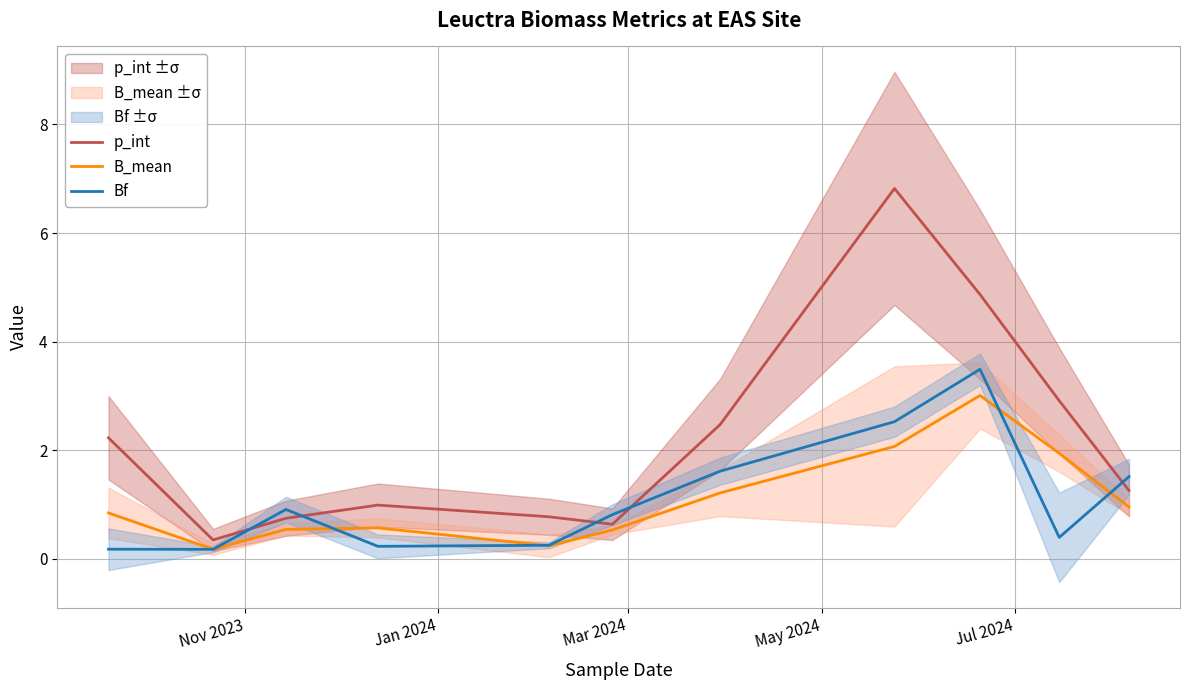

How many interior local peaks does the Bf series have?

2